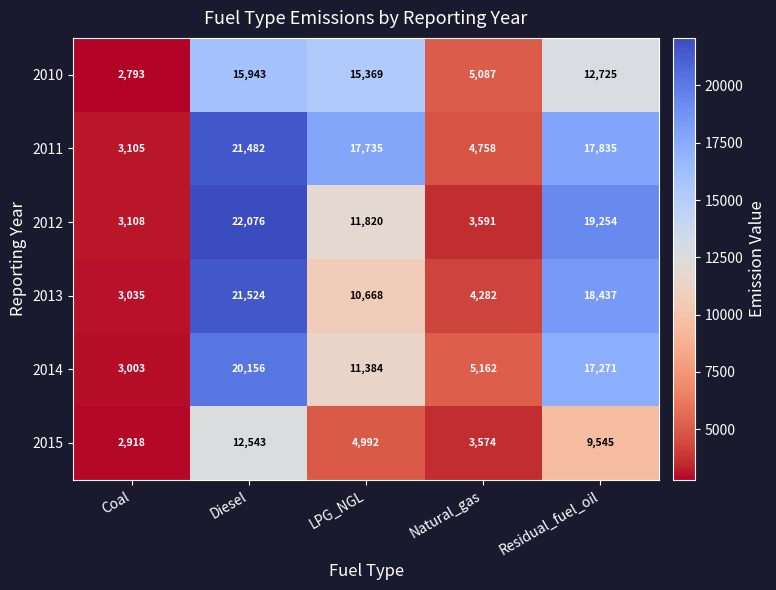

What is the difference between the highest and lowest values at Natural_gas?

1588